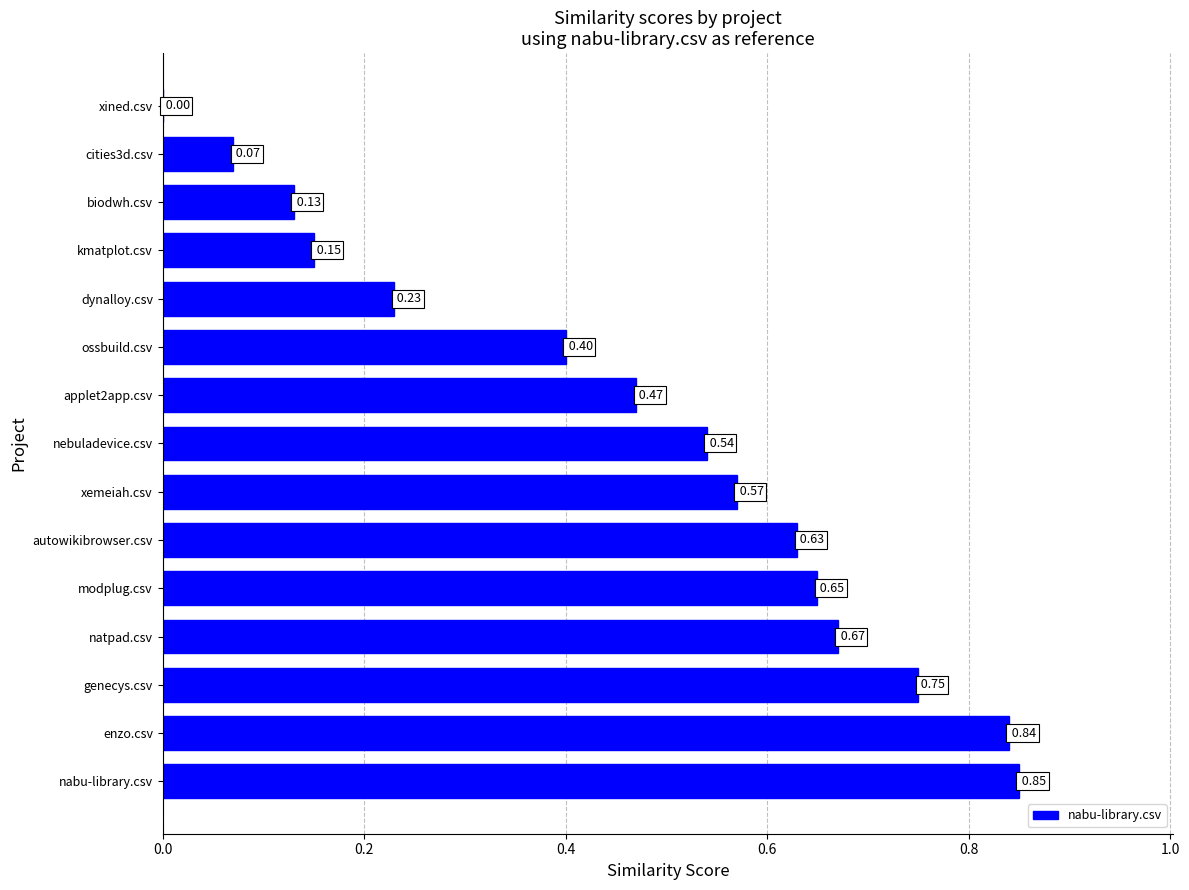

Which label corresponds to the largest value in the chart?

nabu-library.csv